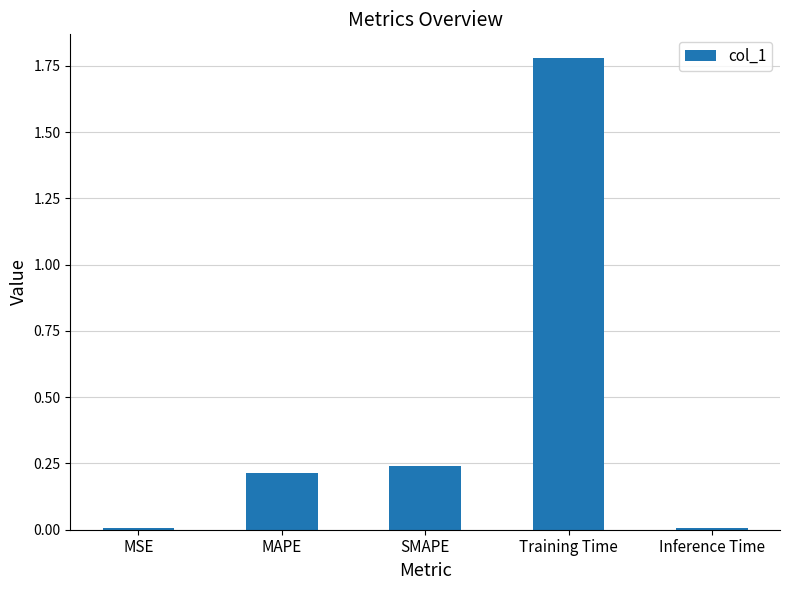

At which category does the chart reach its peak across all series?

Training Time